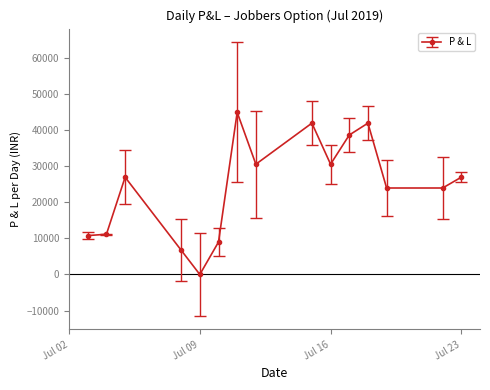

Does the chart display data point markers on the line(s)?

Yes